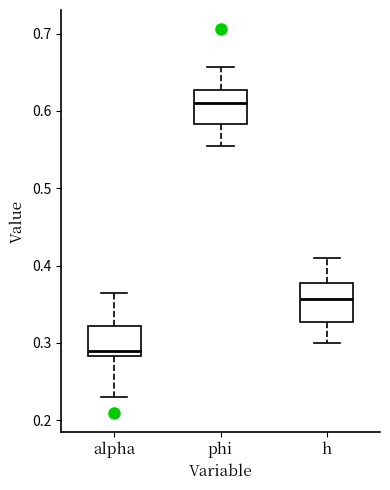

Where does the upper whisker of the box for h end on the y-axis? The values are not printed on the chart, so give them approximately, as read against the axis.

0.41